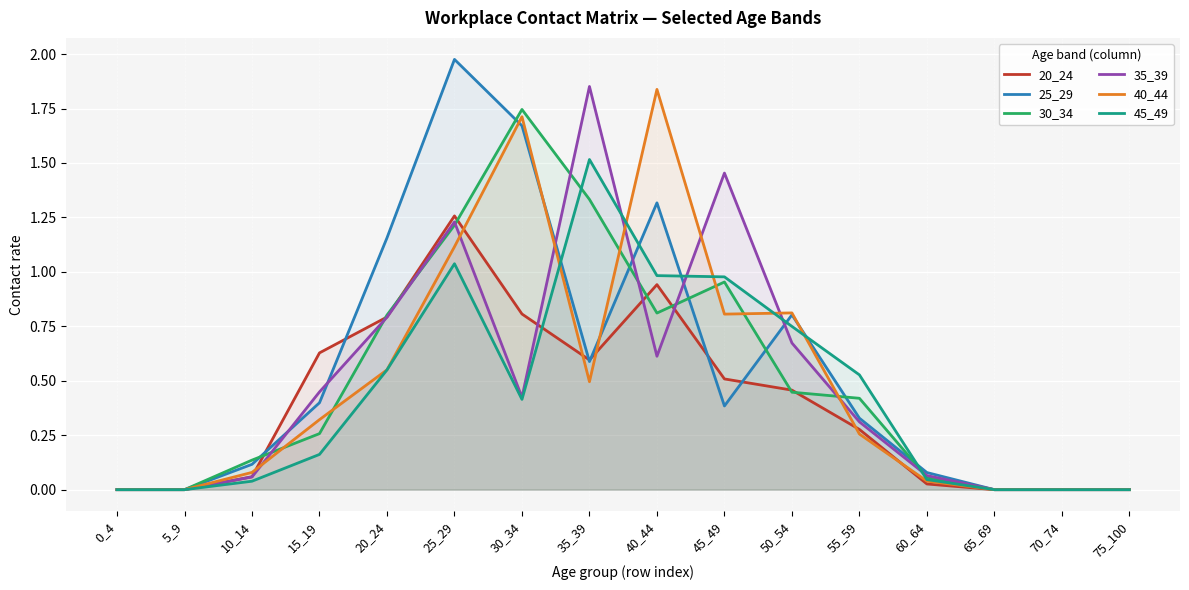

How many interior local peaks does the 20_24 series have?

2